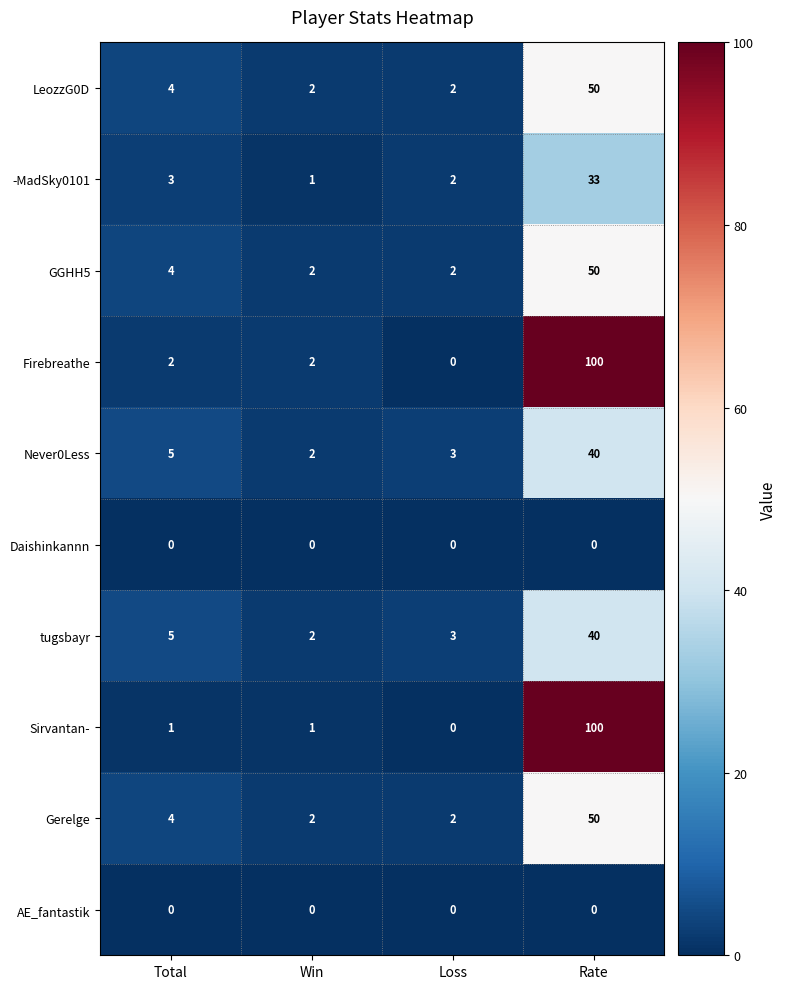

What is the total value across all series at Loss?

14